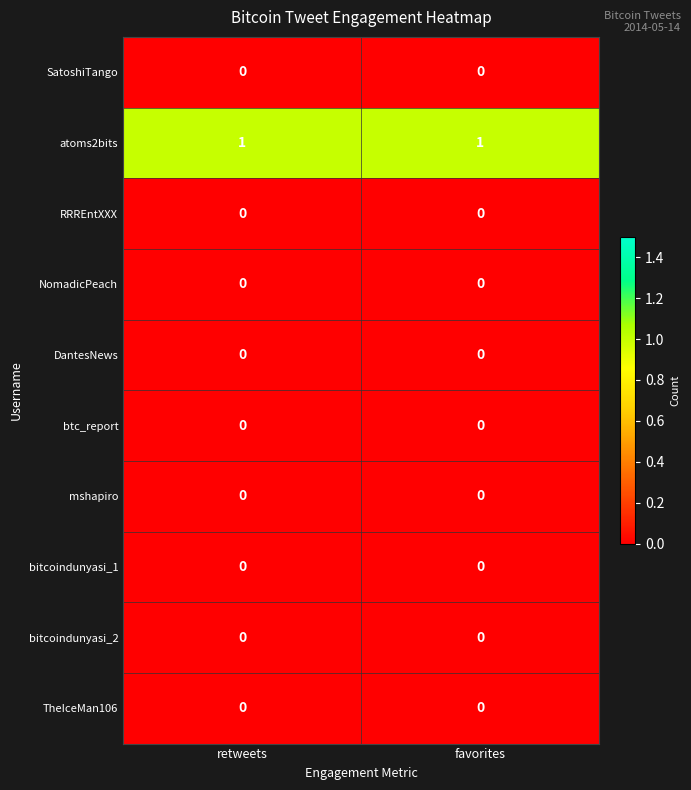

The value of btc_report at favorites is 0. True or false?

True